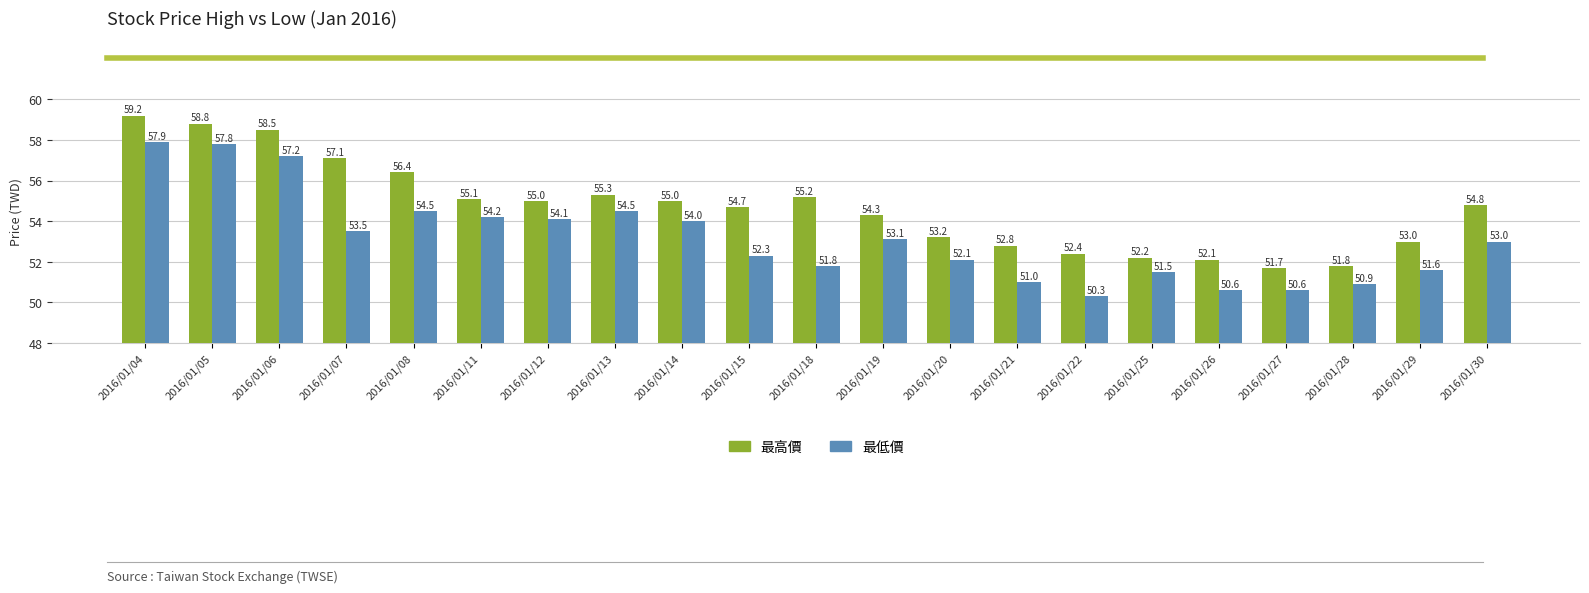

What is the sum of the 最高價 values at 2016/01/19 and 2016/01/29?

107.3